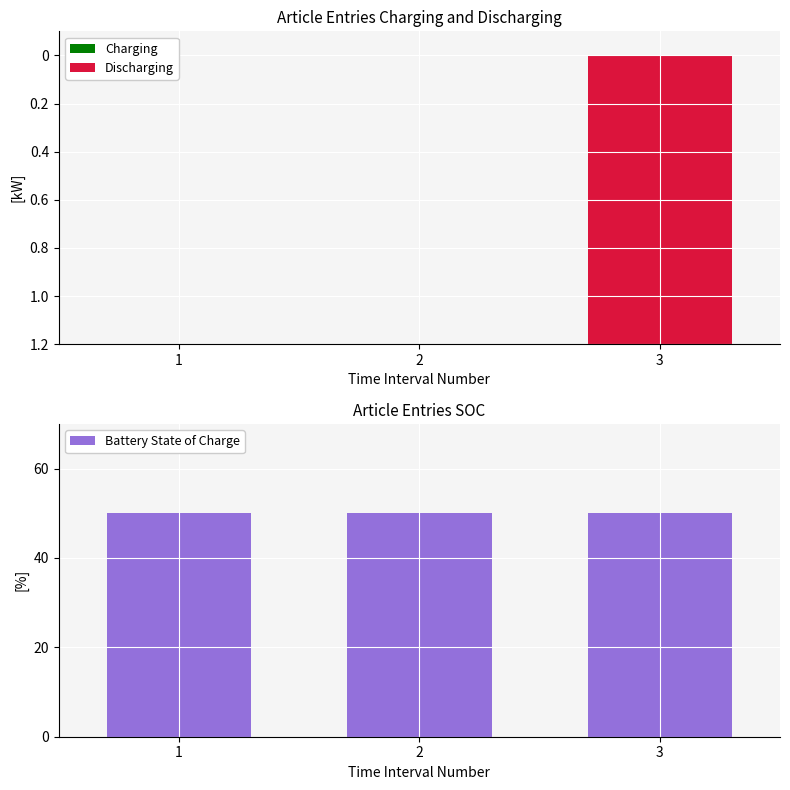

What is the value of the Discharging bar at the 3rd from the left?

-2